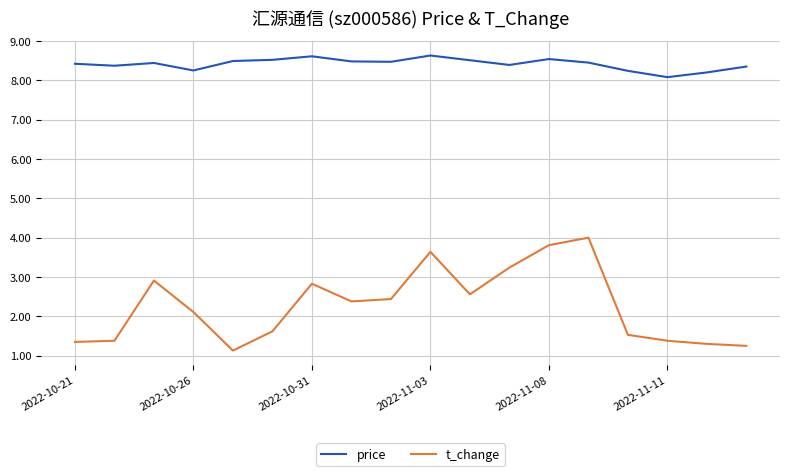

List the series in order of their overall mean, highest first.

price, t_change